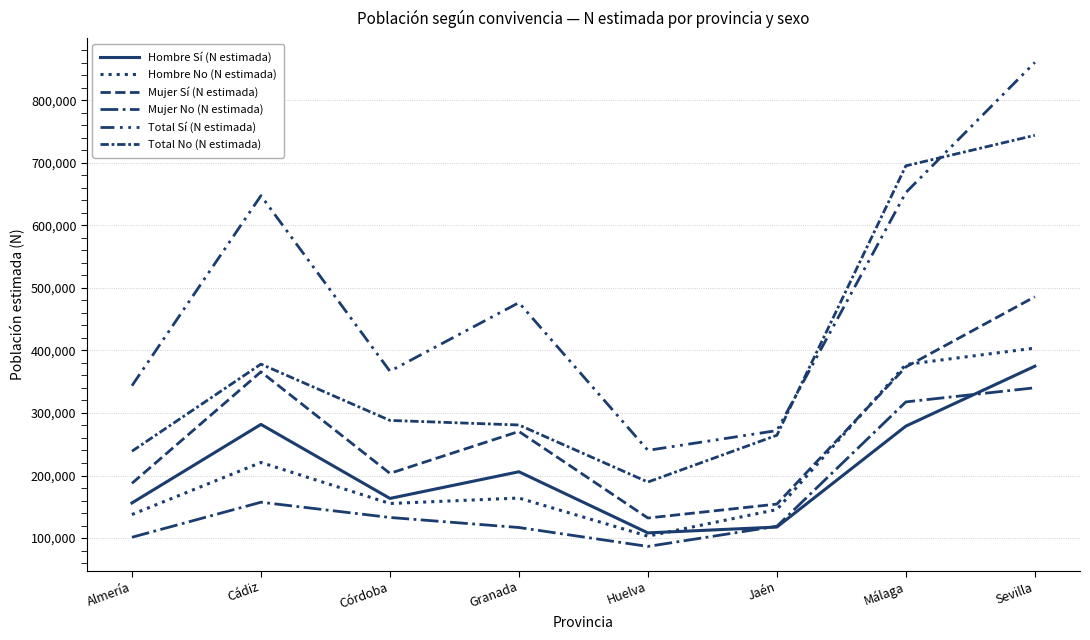

The Total No (N estimada) series shows 378114 at Cádiz. True or false?

True